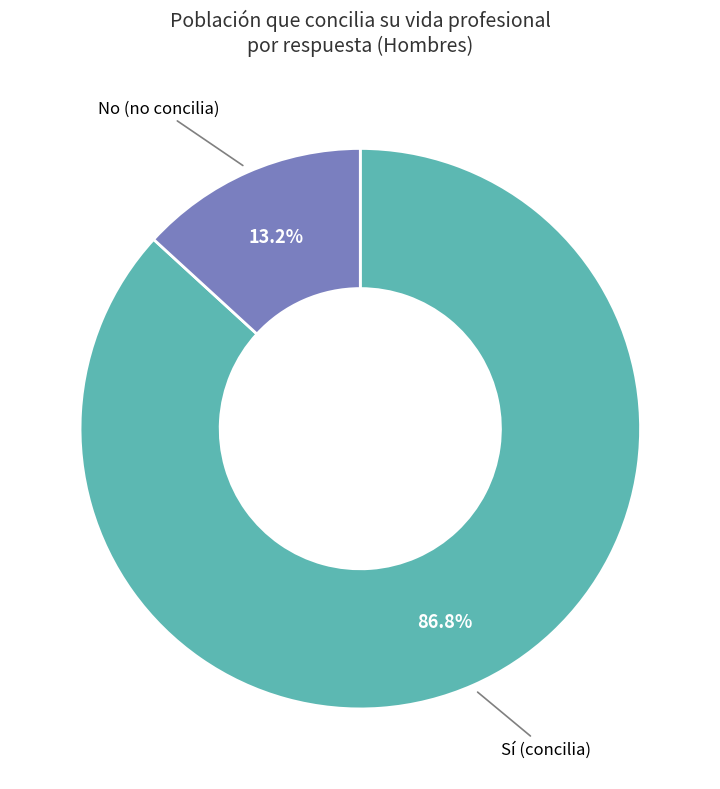

Does any single category account for the majority?

Yes